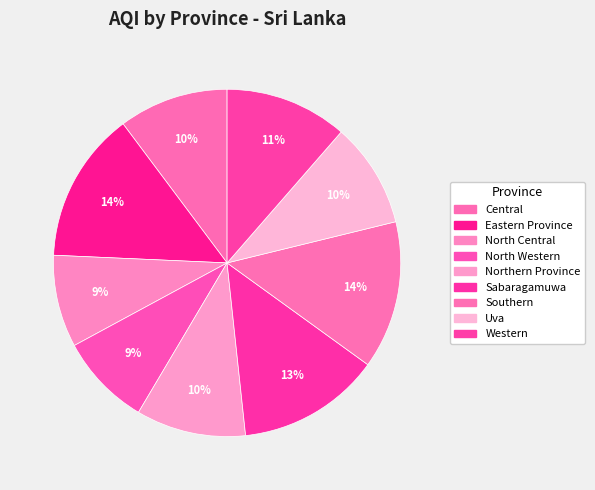

How many segments does this pie chart have?

9